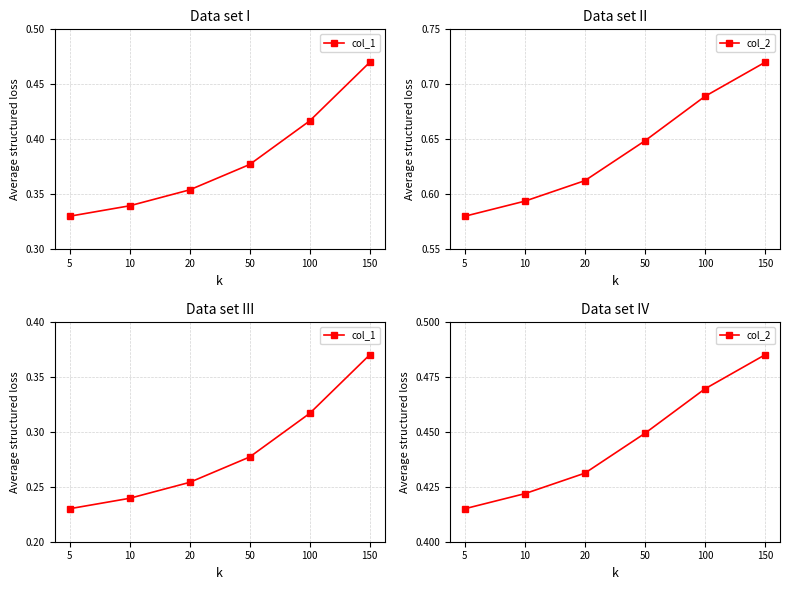

Which has a higher value, 50 or 150?

150